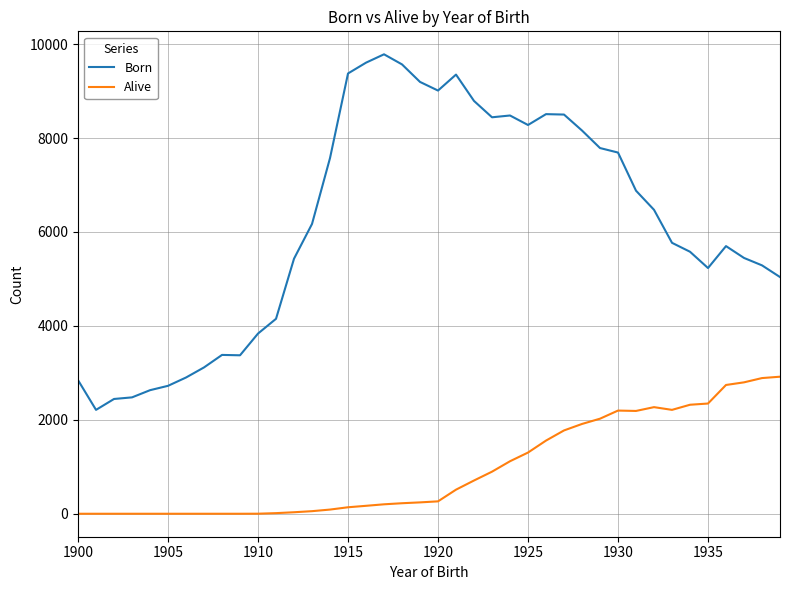

True or false: Alive and Born cross at least once.

False